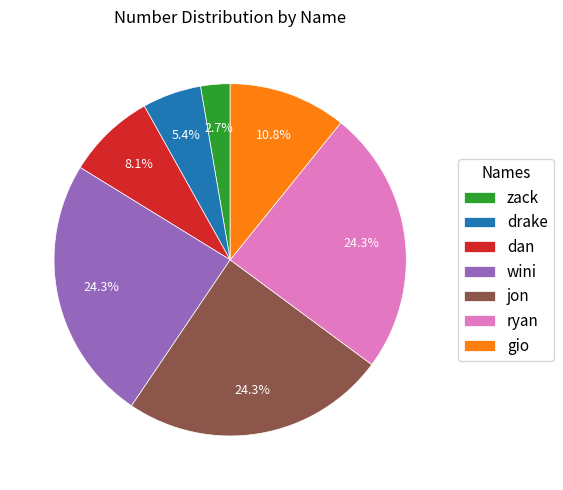

The zack slice represents 3% of the pie. True or false?

True